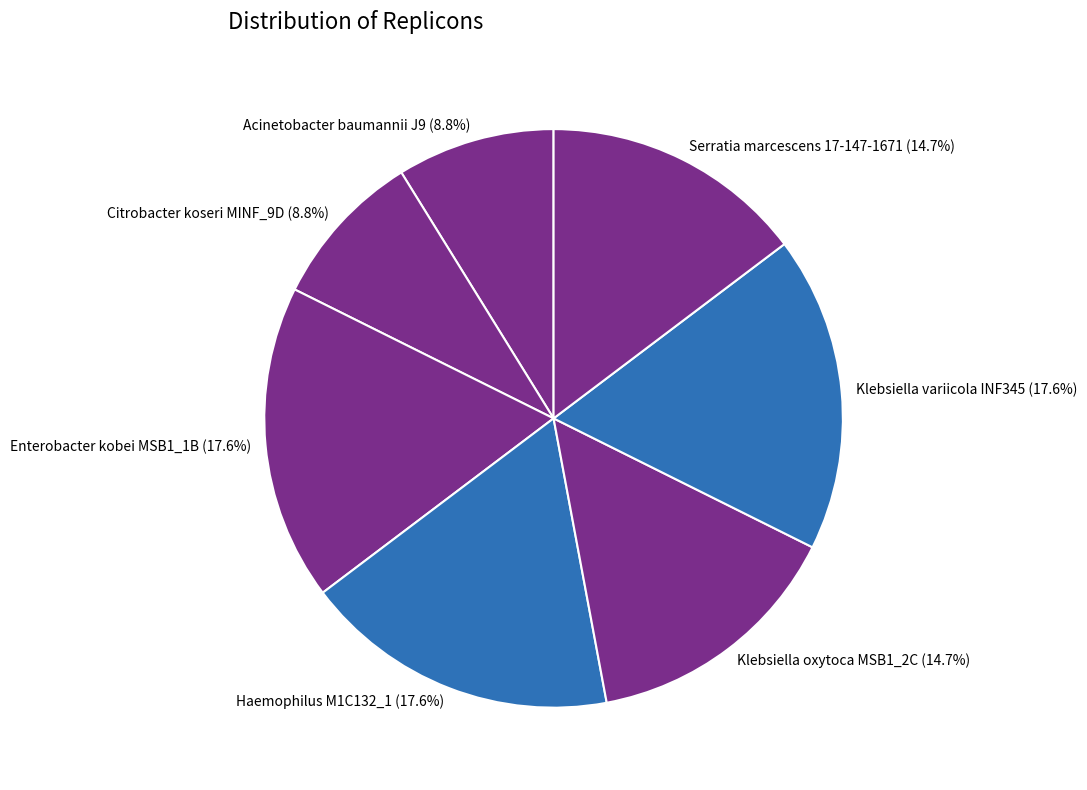

To the nearest percent, what portion does Citrobacter koseri MINF_9D represent?

9%